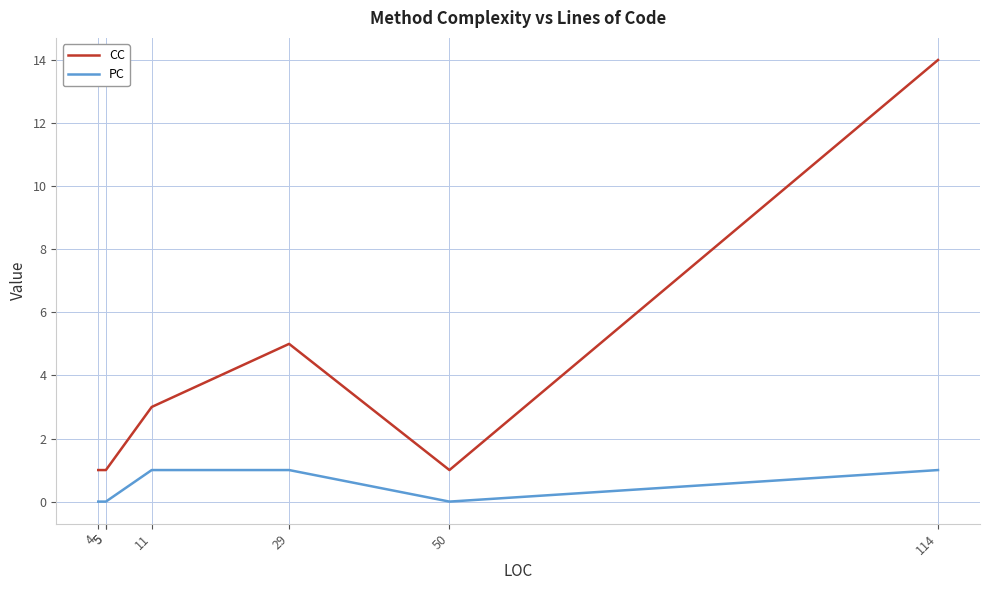

Which category has the highest value across all series?

114